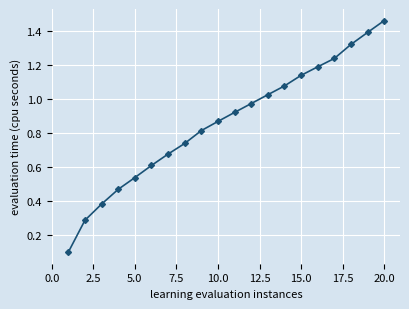

What is the sum of all values?

17.2